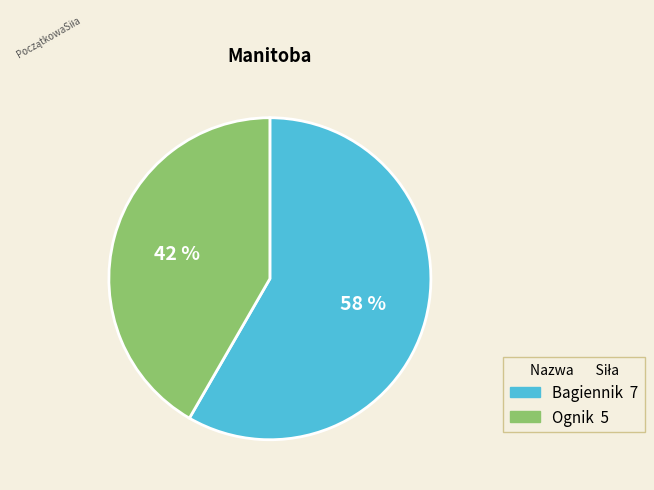

To the nearest percent, what is the combined percentage of Ognik and Bagiennik?

100%